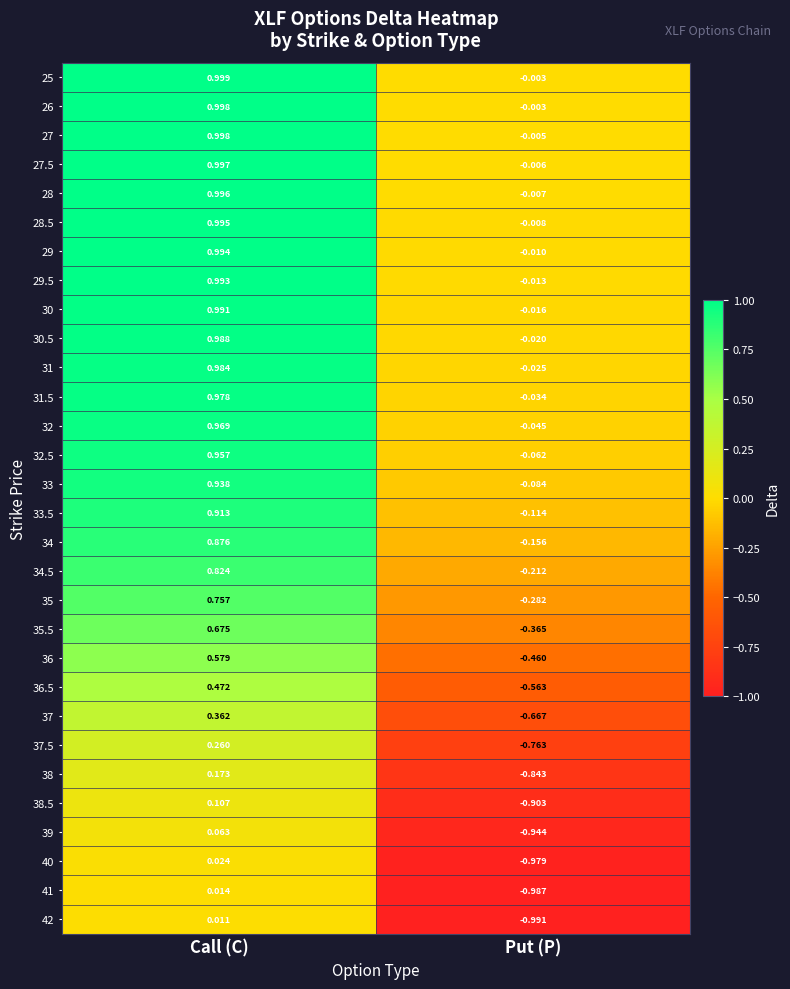

List the labels in order of 33.5 value, smallest first.

Put (P), Call (C)